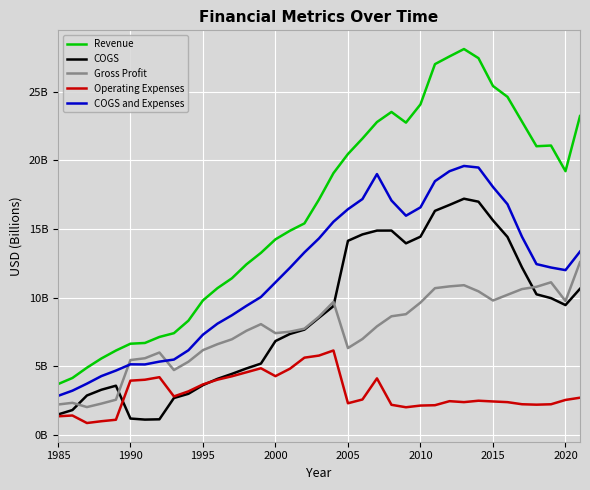

What is the difference between the maximum and second lowest values in the Gross Profit series?

10.4